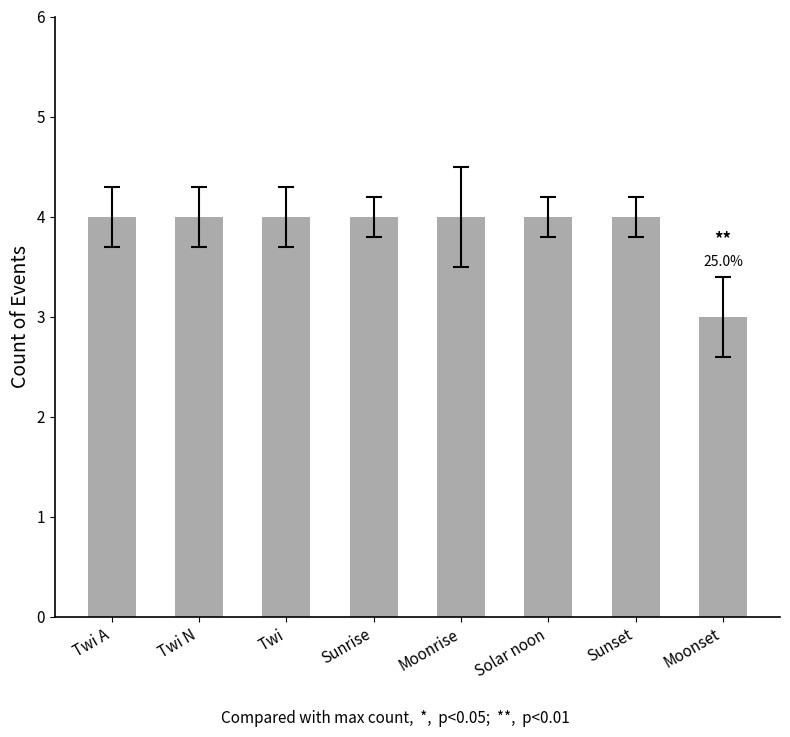

How many categories are shown in the chart?

8